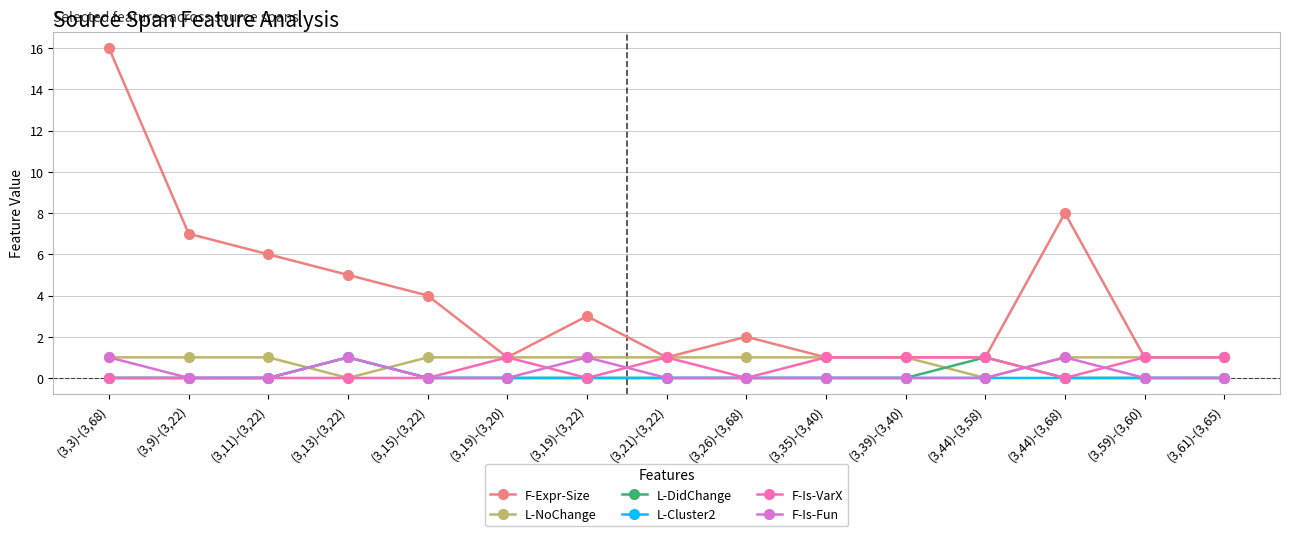

What position from the left is (3,61)-(3,65)?

15